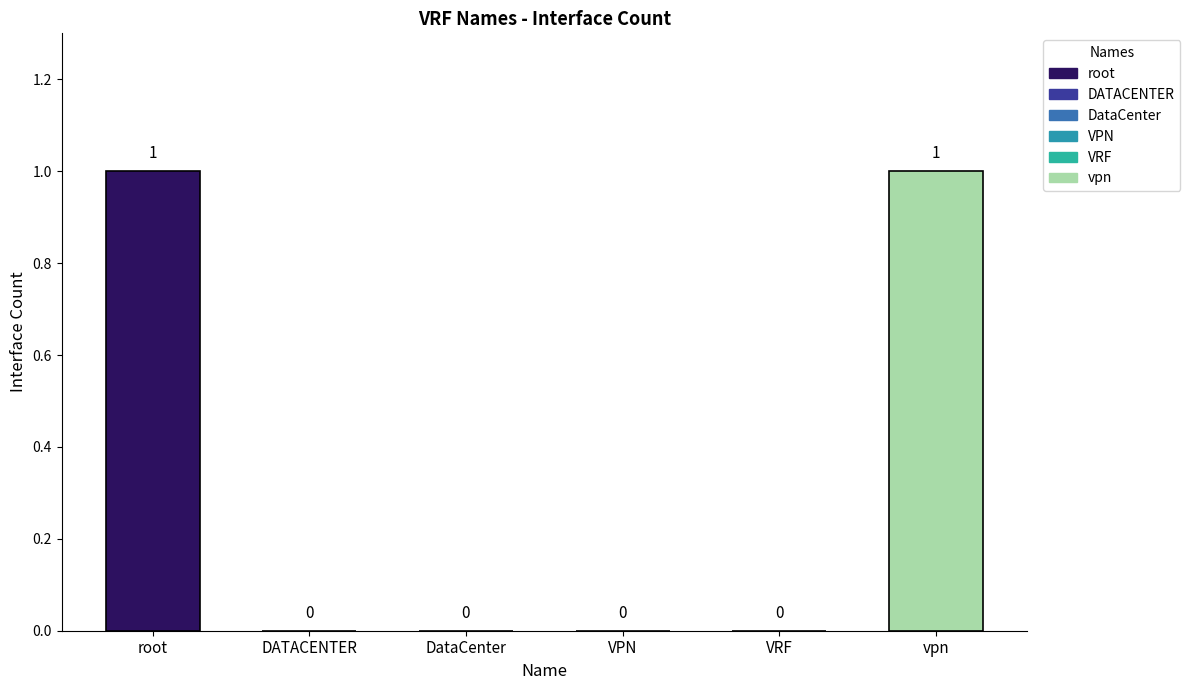

Which has a higher value, vpn or VRF?

vpn